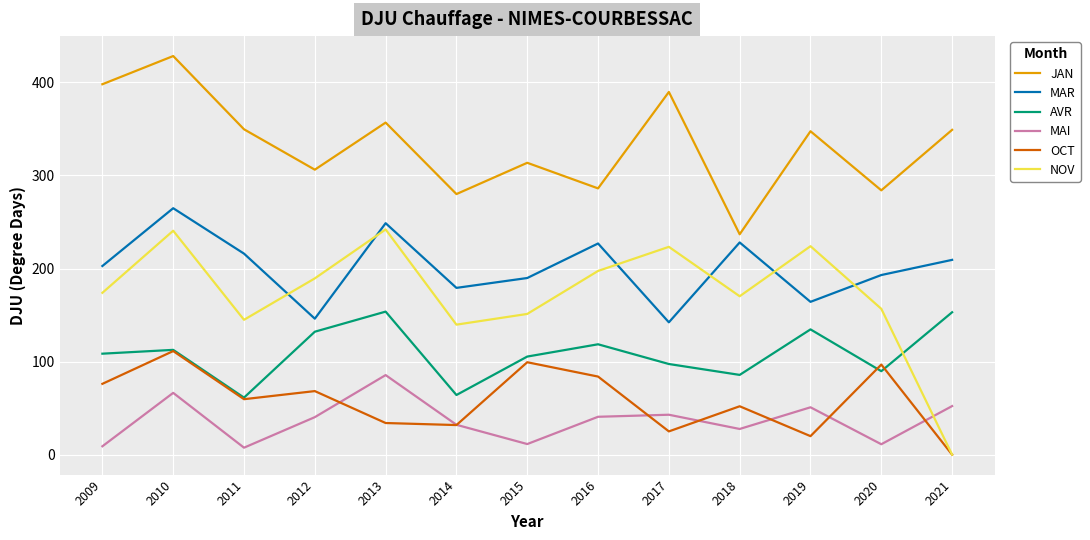

How many lines are shown in the chart?

6